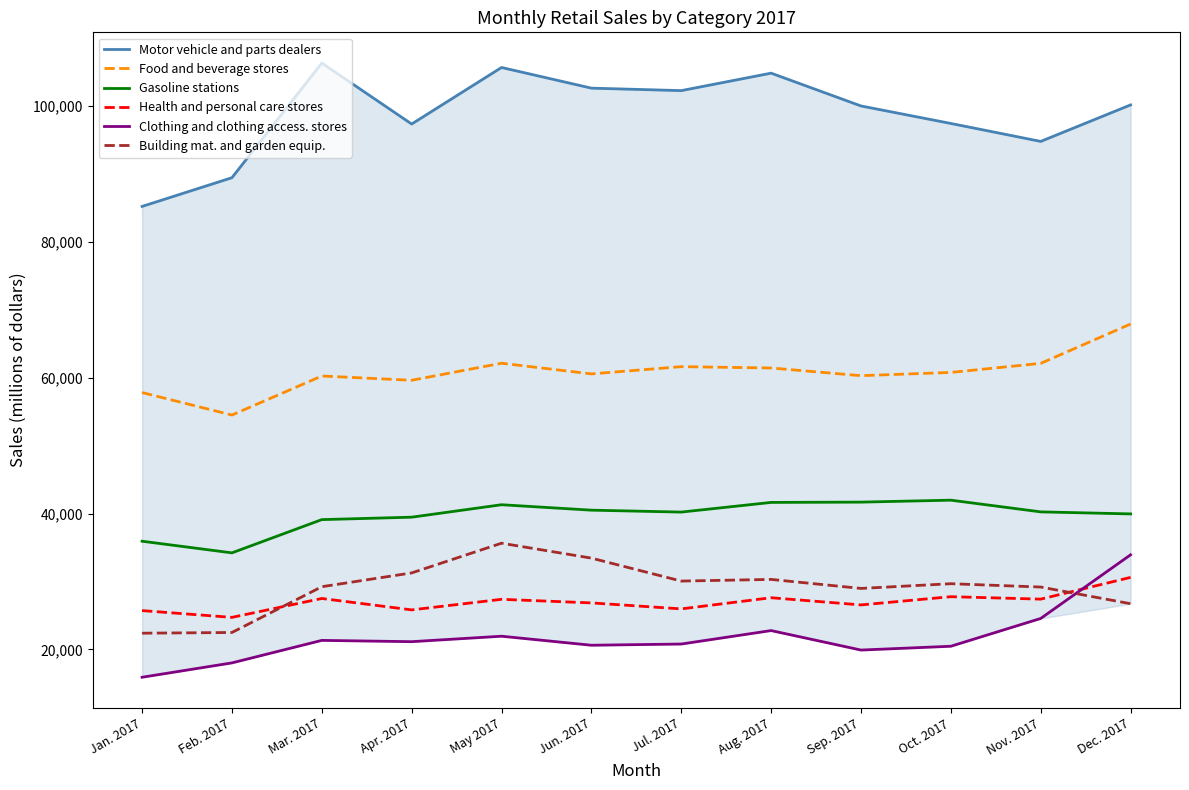

Is the value of Food and beverage stores at Sep. 2017 greater than the value of Building mat. and garden equip. at May 2017?

Yes